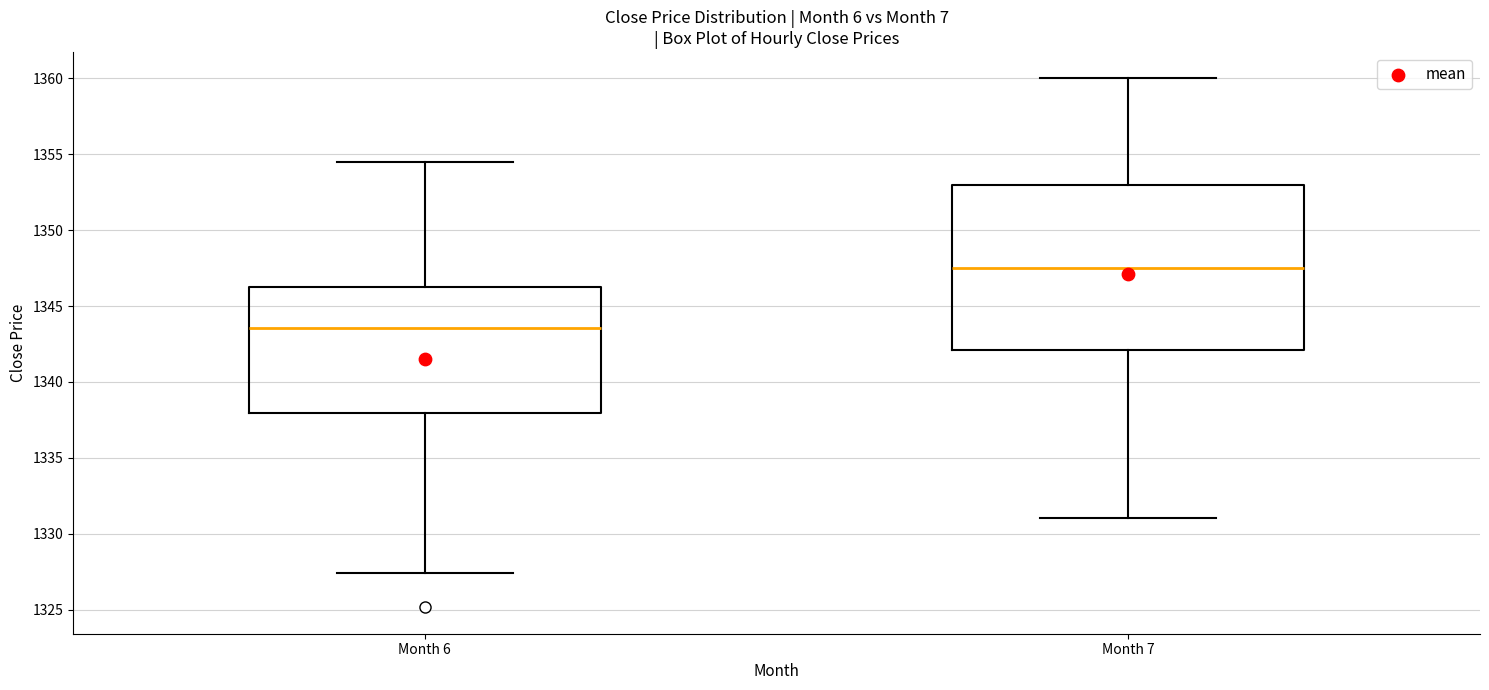

Reading left to right, read every box against the y-axis: the position of its median line, the range the box covers, and the ends of its whiskers. The values are not printed on the chart, so give them approximately, as read against the axis.

Month 6: median 1343.5, box 1338.0 to 1346.5, whiskers 1327.5 to 1354.5
Month 7: median 1347.5, box 1342.0 to 1353.0, whiskers 1331.0 to 1360.0